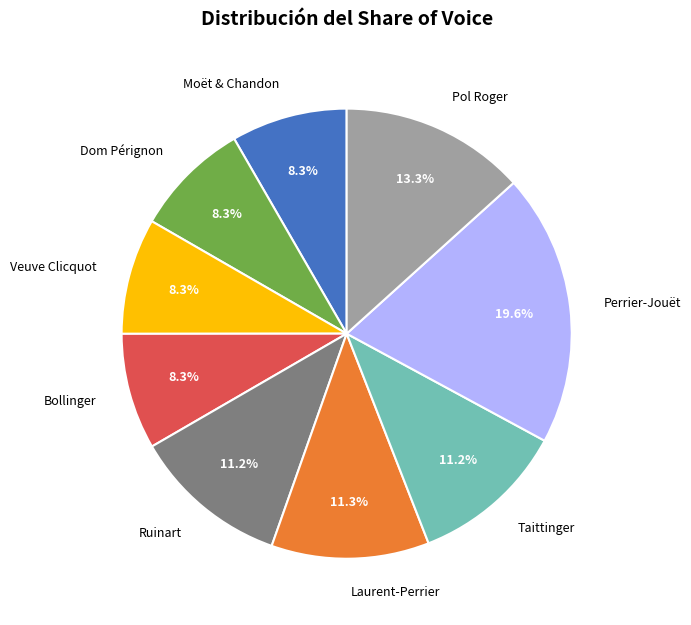

Which slice is the largest?

Perrier-Jouët